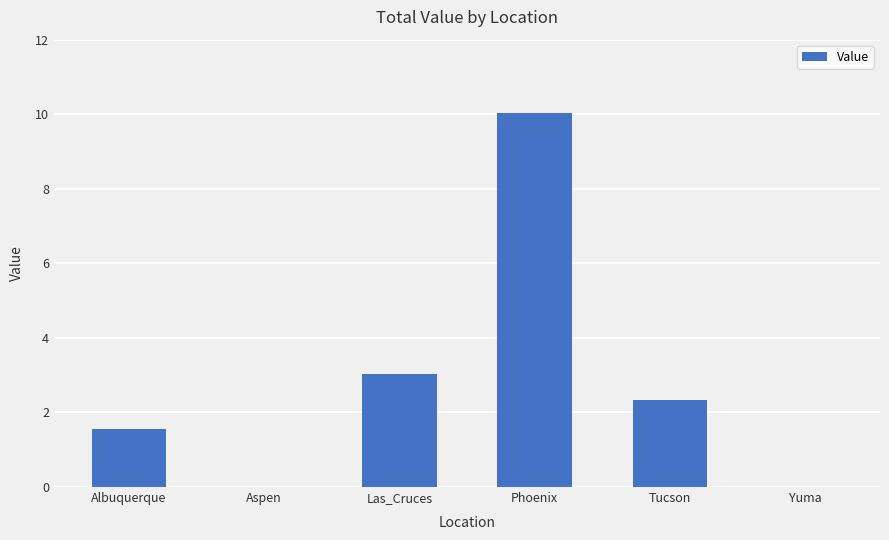

How many distinct data groups are displayed?

1